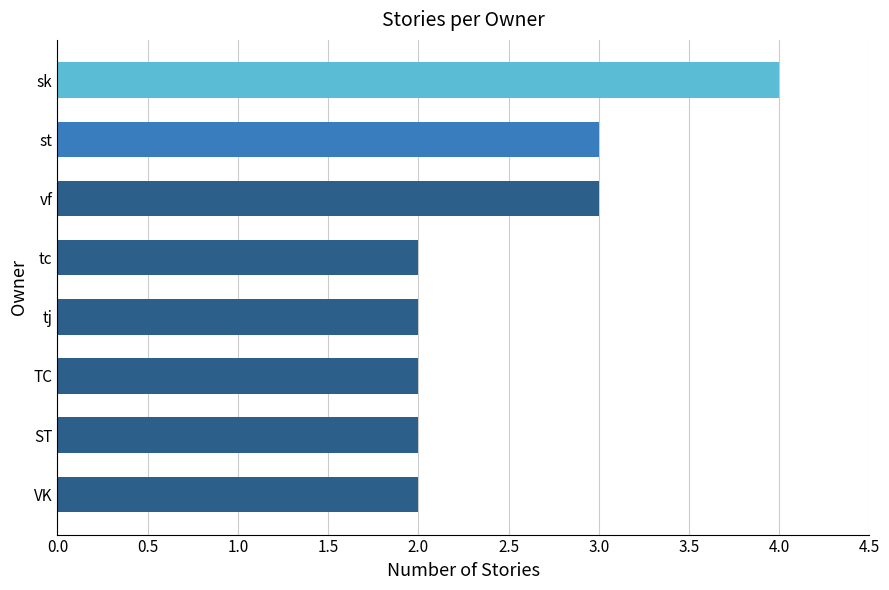

What is the maximum value shown in the chart?

4